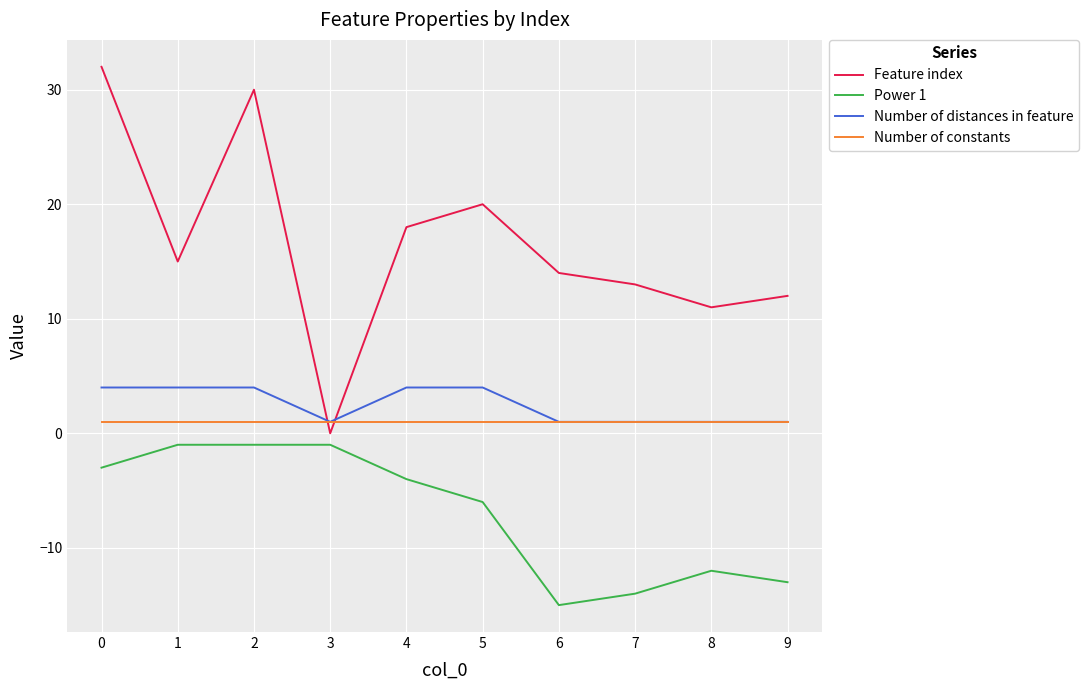

What is the sum of all Number of constants values?

10